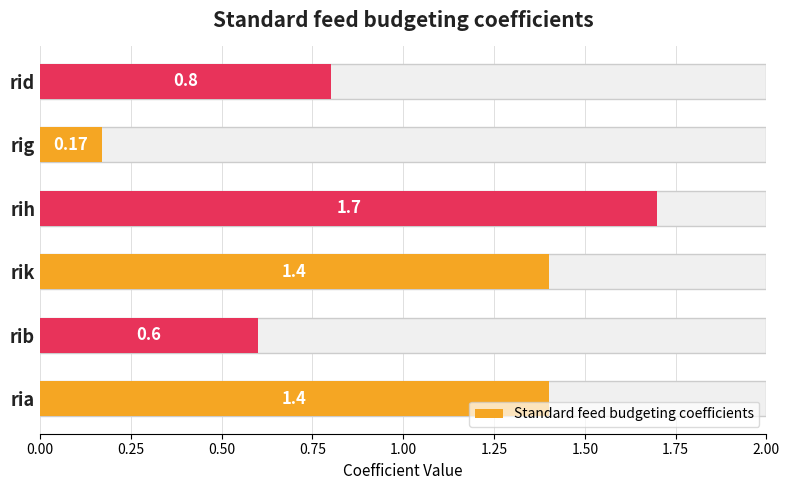

The chart shows a value of 0.2 at rig. True or false?

True